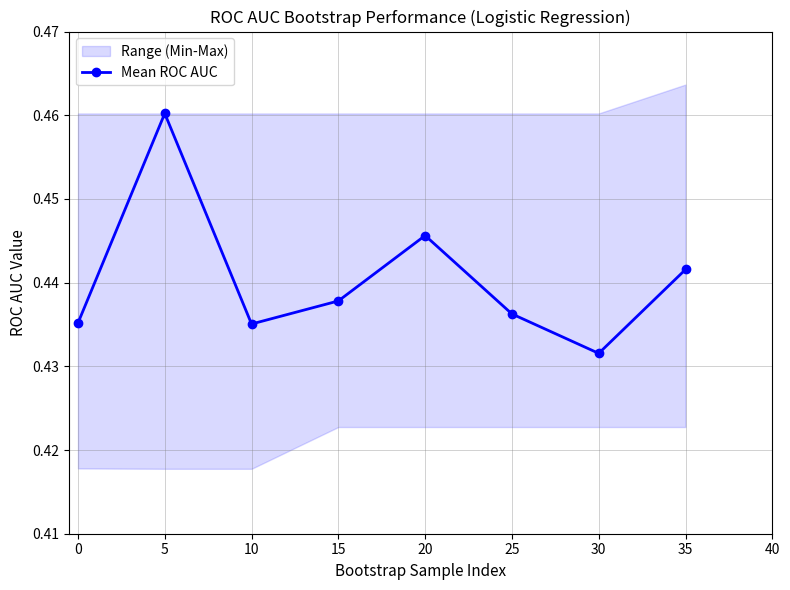

Which category has the highest value in the Mean ROC AUC series?

5